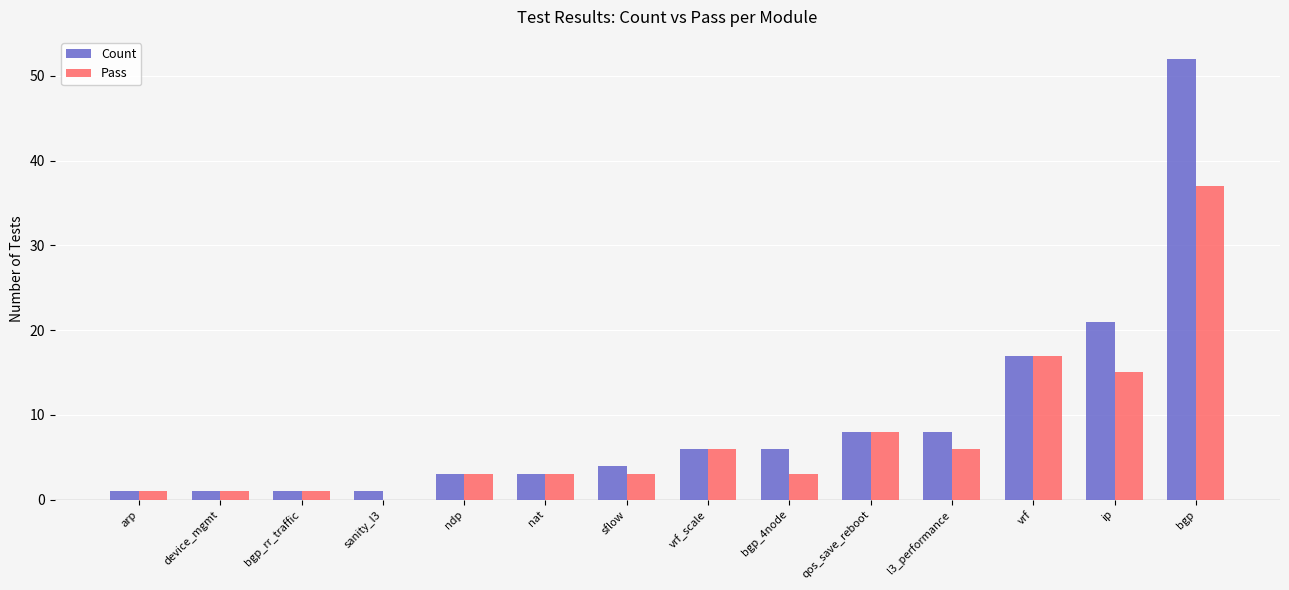

Is it true that Count equals 4 at l3_performance?

False